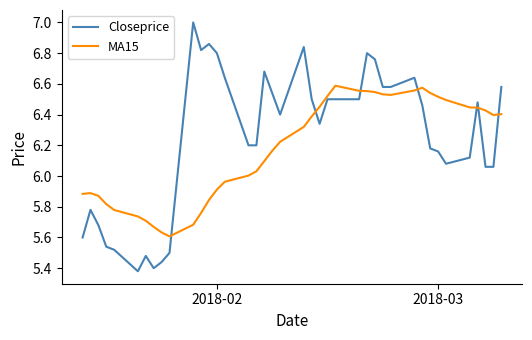

List the series in order of their overall mean, lowest first.

MA15, Closeprice